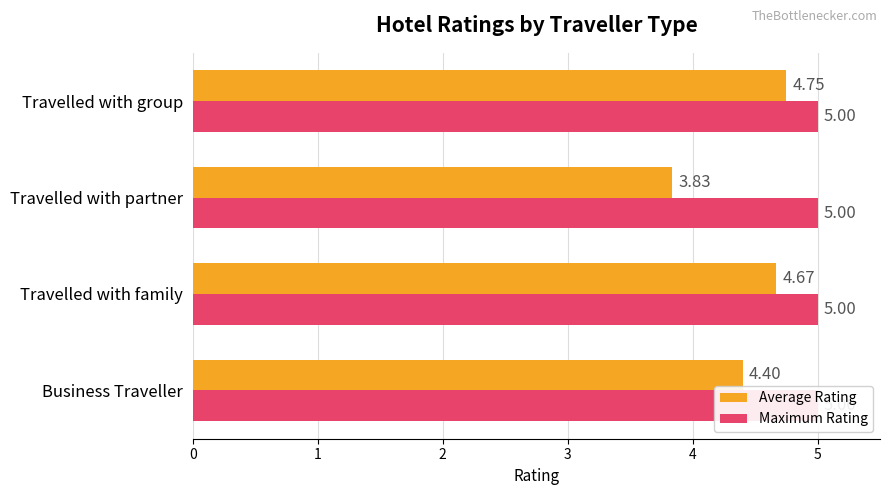

Rank the series by their maximum value, from lowest to highest.

Maximum Rating, Average Rating